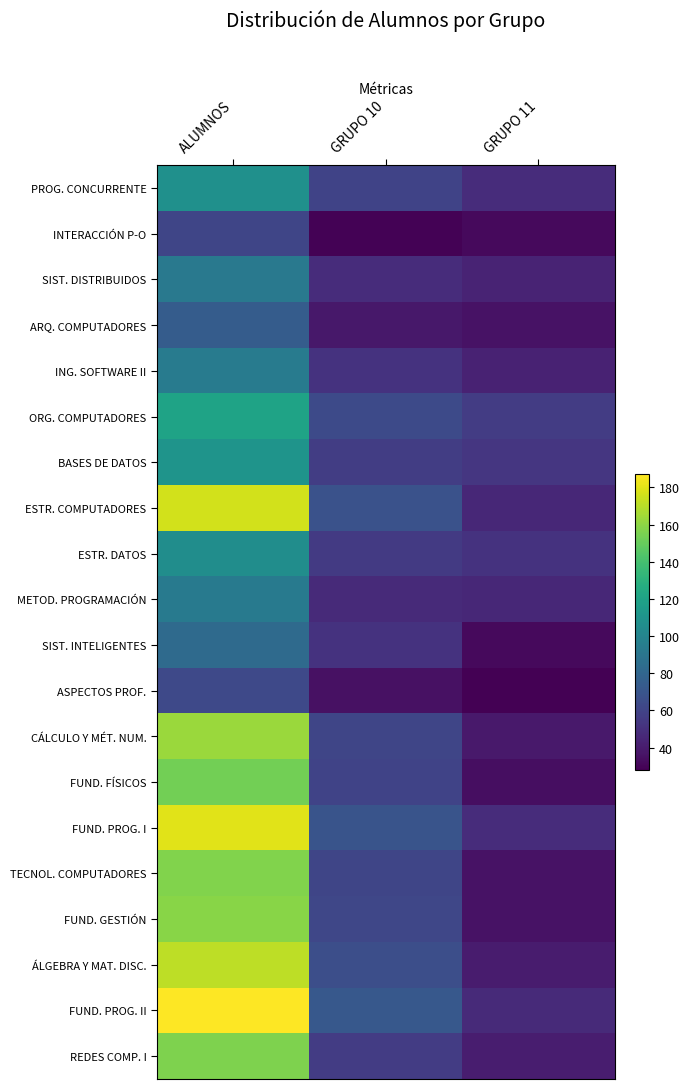

Reading left to right, transcribe all the data shown in this chart.

PROG. CONCURRENTE: ALUMNOS=108	GRUPO 10=60	GRUPO 11=48
INTERACCIÓN P-O: ALUMNOS=61	GRUPO 10=29	GRUPO 11=32
SIST. DISTRIBUIDOS: ALUMNOS=92	GRUPO 10=48	GRUPO 11=44
ARQ. COMPUTADORES: ALUMNOS=74	GRUPO 10=38	GRUPO 11=36
ING. SOFTWARE II: ALUMNOS=94	GRUPO 10=51	GRUPO 11=43
ORG. COMPUTADORES: ALUMNOS=120	GRUPO 10=64	GRUPO 11=56
BASES DE DATOS: ALUMNOS=110	GRUPO 10=57	GRUPO 11=53
ESTR. COMPUTADORES: ALUMNOS=176	GRUPO 10=68	GRUPO 11=46
ESTR. DATOS: ALUMNOS=106	GRUPO 10=55	GRUPO 11=51
METOD. PROGRAMACIÓN: ALUMNOS=93	GRUPO 10=47	GRUPO 11=46
SIST. INTELIGENTES: ALUMNOS=83	GRUPO 10=51	GRUPO 11=32
ASPECTOS PROF.: ALUMNOS=63	GRUPO 10=35	GRUPO 11=28
CÁLCULO Y MÉT. NUM.: ALUMNOS=163	GRUPO 10=61	GRUPO 11=39
FUND. FÍSICOS: ALUMNOS=153	GRUPO 10=60	GRUPO 11=34
FUND. PROG. I: ALUMNOS=180	GRUPO 10=69	GRUPO 11=48
TECNOL. COMPUTADORES: ALUMNOS=157	GRUPO 10=61	GRUPO 11=36
FUND. GESTIÓN: ALUMNOS=159	GRUPO 10=62	GRUPO 11=36
ÁLGEBRA Y MAT. DISC.: ALUMNOS=171	GRUPO 10=66	GRUPO 11=40
FUND. PROG. II: ALUMNOS=187	GRUPO 10=72	GRUPO 11=47
REDES COMP. I: ALUMNOS=156	GRUPO 10=56	GRUPO 11=41